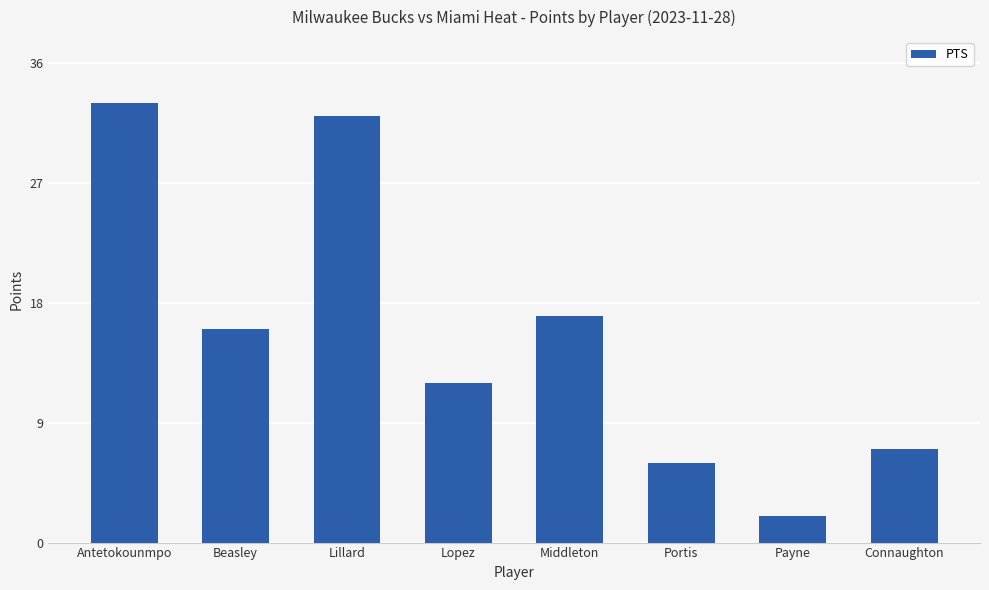

What is the label of the 1st bar from the left?

Antetokounmpo